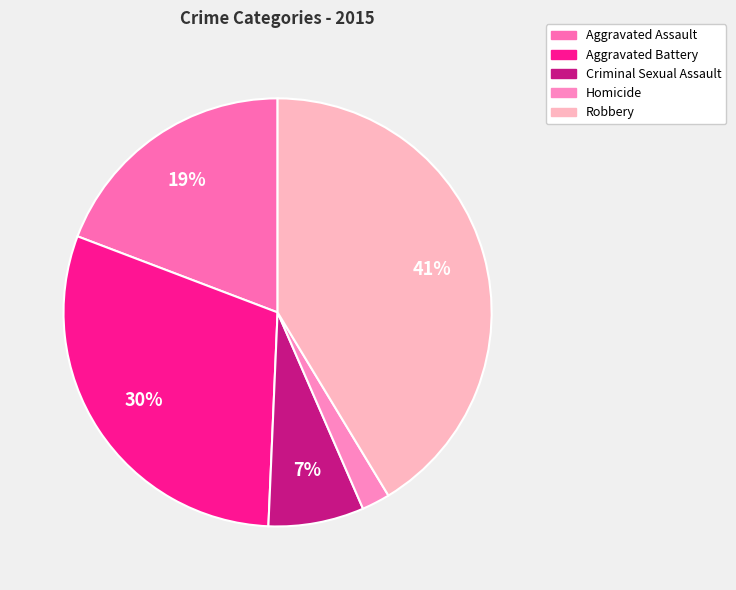

To the nearest percent, what portion does Criminal Sexual Assault represent?

7%